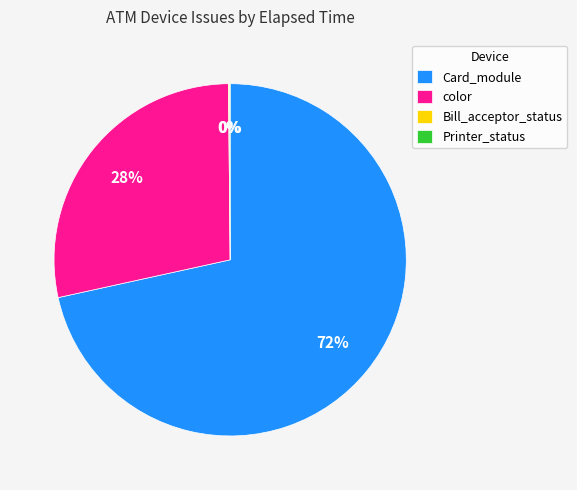

To the nearest percent, what is the average slice percentage?

25%